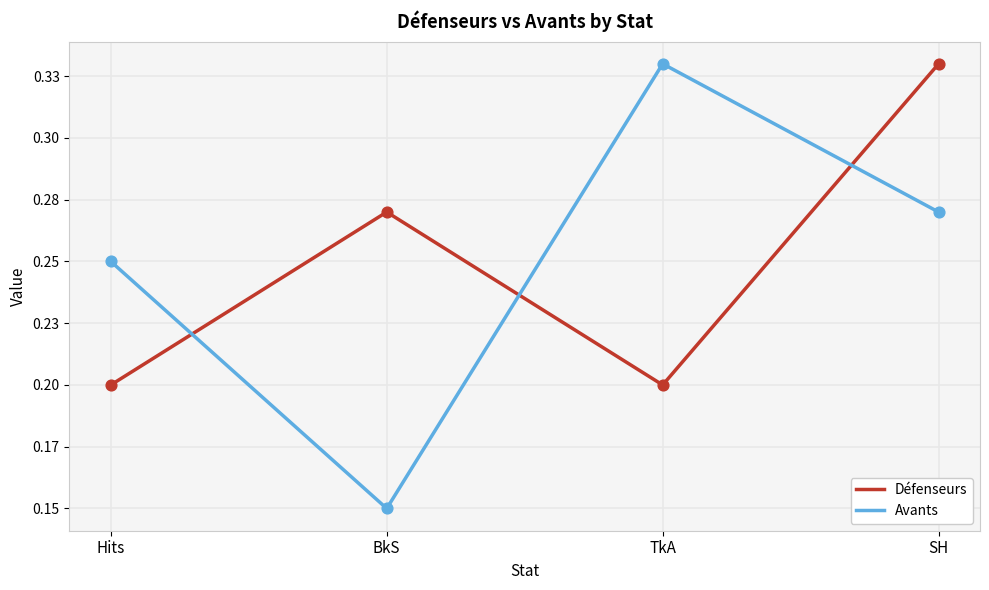

At which category is the sum across all series the highest?

SH